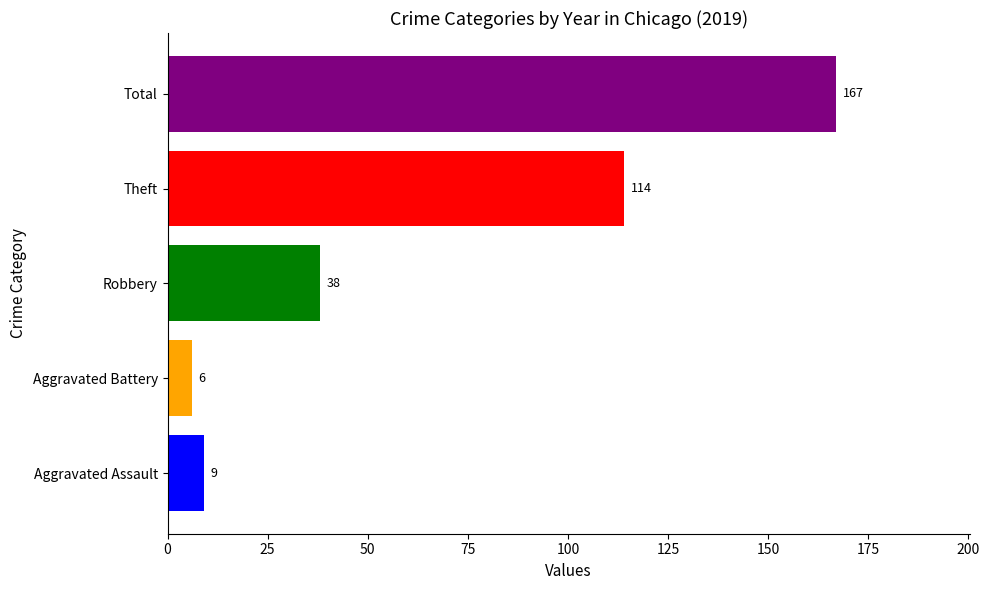

Which has a higher value, Aggravated Battery or Robbery?

Robbery